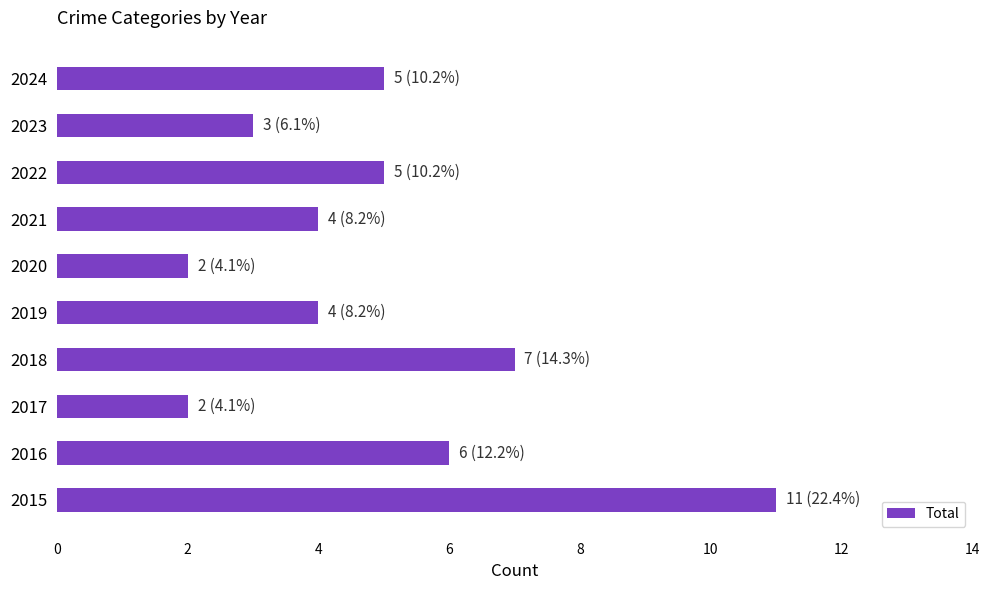

How many data points are less than 5?

5